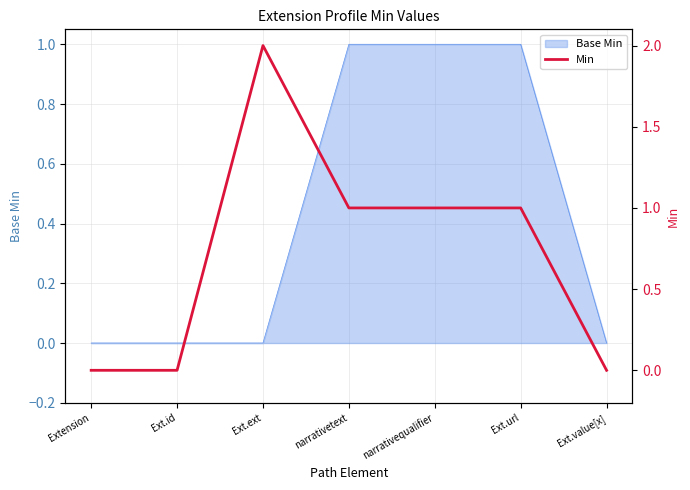

How many values are between 0 and 1?

6